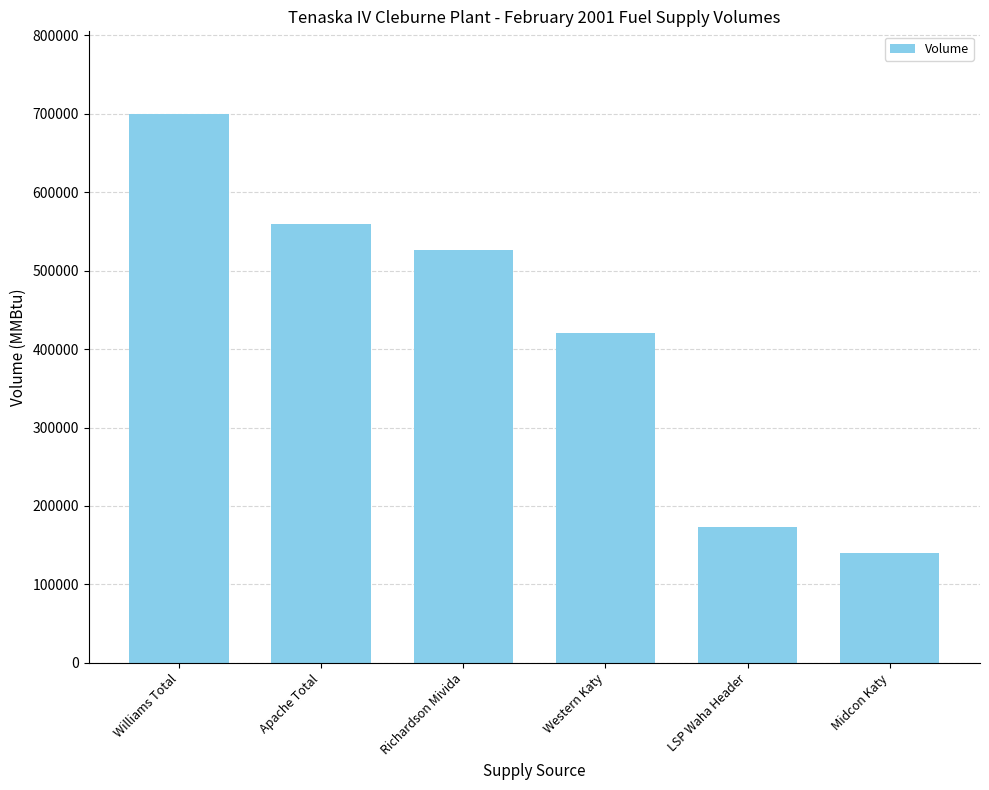

What is the difference between the second highest and second lowest values?

386275